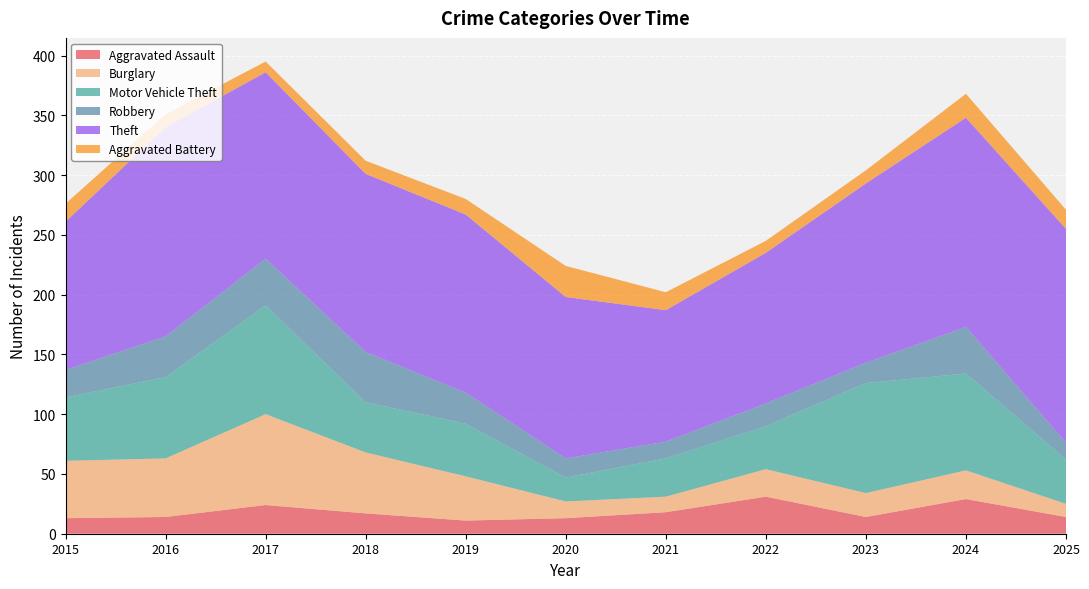

Reading left to right, list all the values displayed in this chart.

Aggravated Assault: 13	14	24	17	11	13	18	31	14	29	14
Burglary: 48	49	76	51	37	14	13	23	20	24	11
Motor Vehicle Theft: 53	68	91	42	44	20	32	36	92	81	37
Robbery: 23	34	39	42	26	16	14	19	17	39	14
Theft: 124	175	156	149	149	135	110	126	150	175	179
Aggravated Battery: 15	11	9	11	13	26	15	10	11	20	16